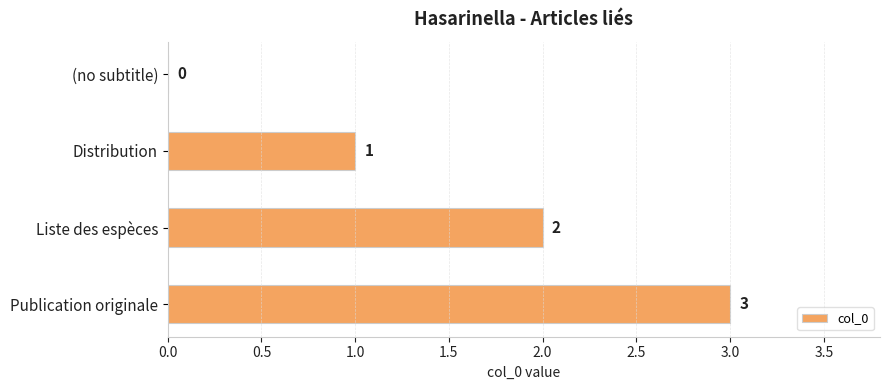

Where is the data nearest to the value 1?

Distribution